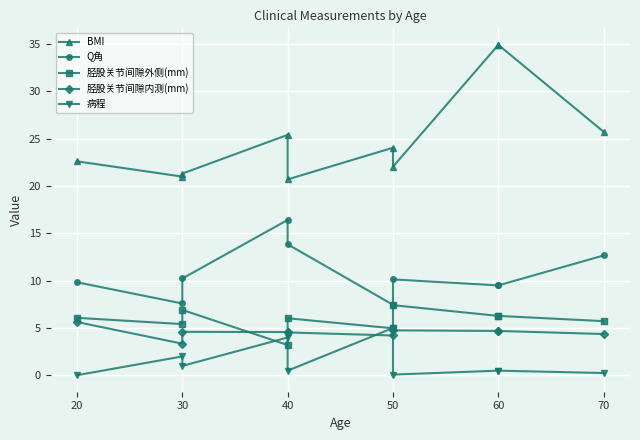

The 胫股关节间隙外侧(mm) series shows 9.0 at 70. True or false?

False